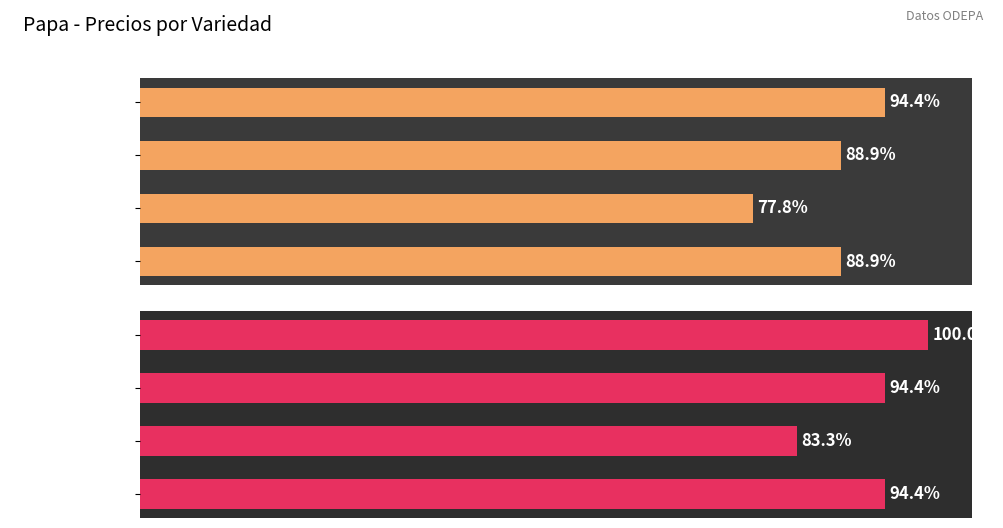

Is the value of Precio mínimo at Rodeo greater than the value of Precio máximo at Pukará?

Yes